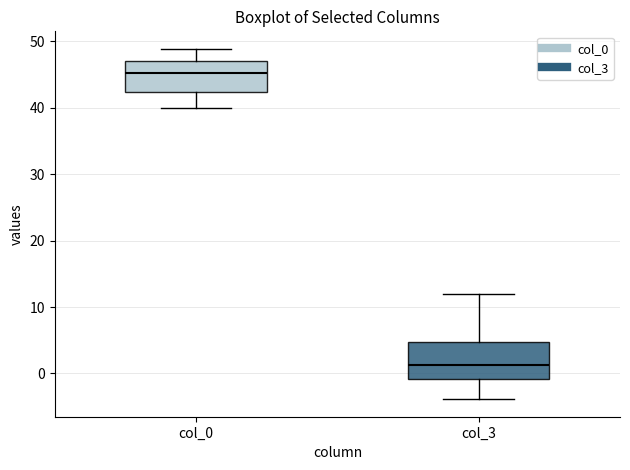

Which box's median line is the lowest?

col_3